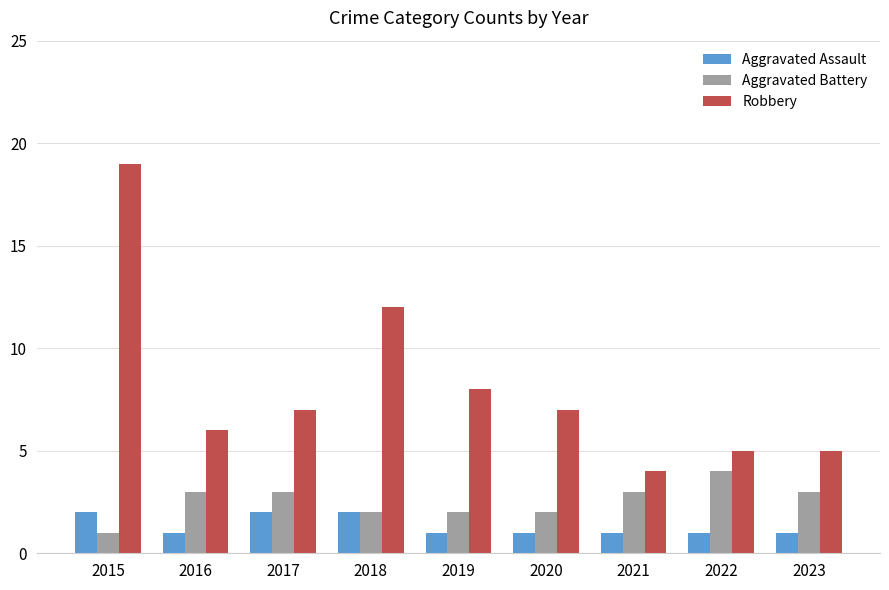

Rank the series at 2016 from lowest to highest value.

Aggravated Assault, Aggravated Battery, Robbery